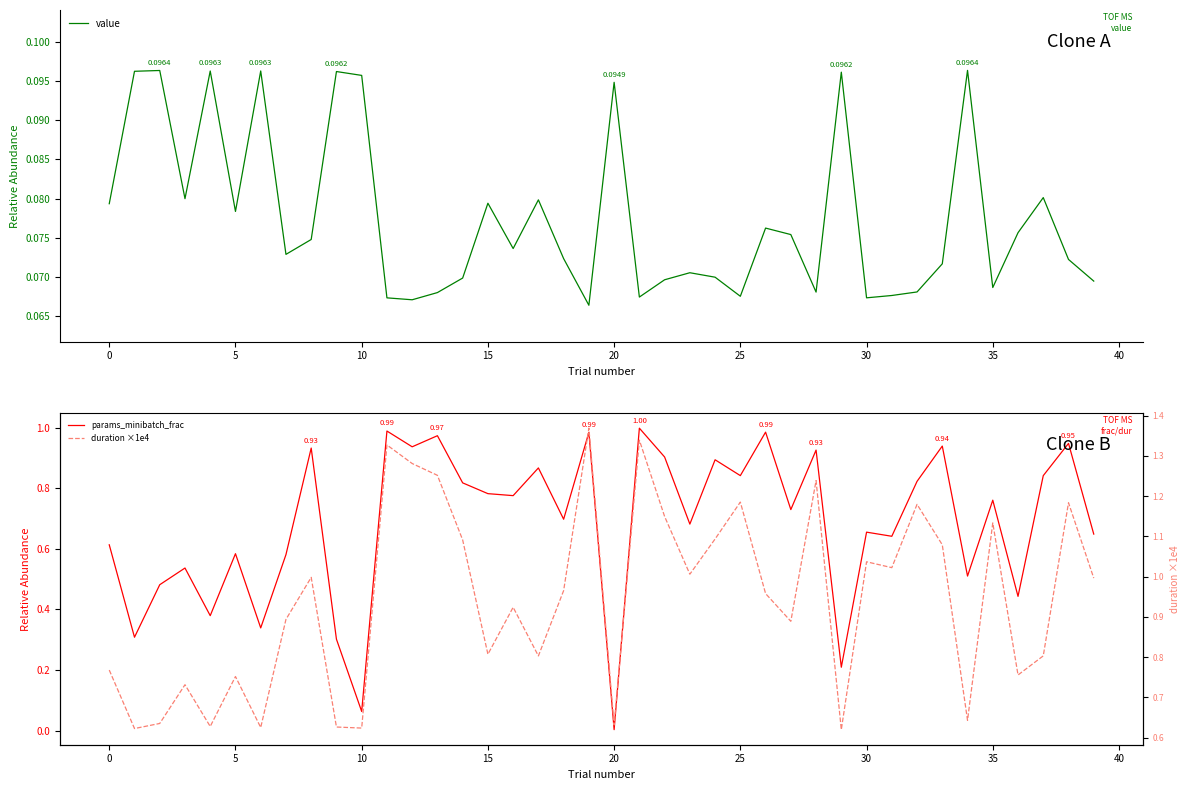

Which series changed the most between 15 and 34?

params_minibatch_frac